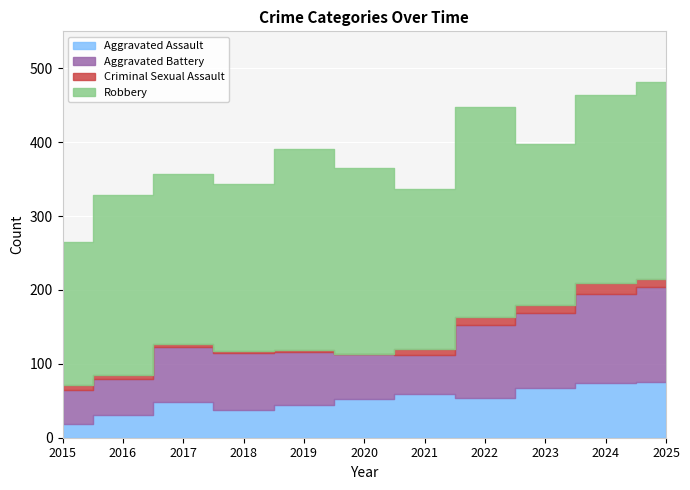

Between 2021 and 2018, which is larger?

2021